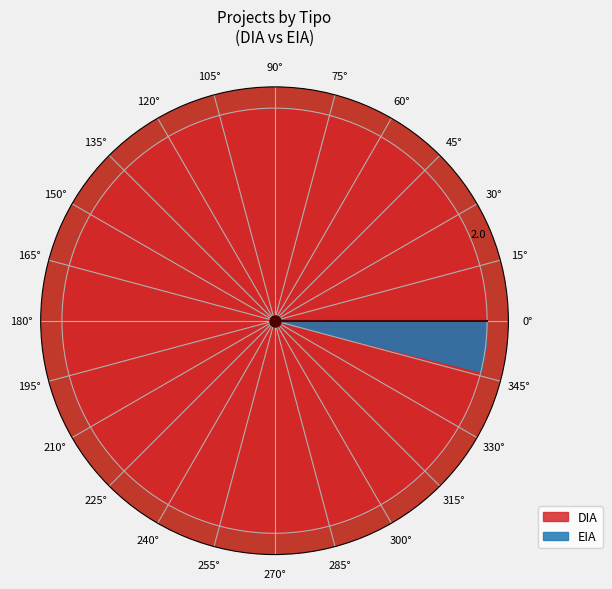

What percentage is the EIA slice, to the nearest percent?

4%